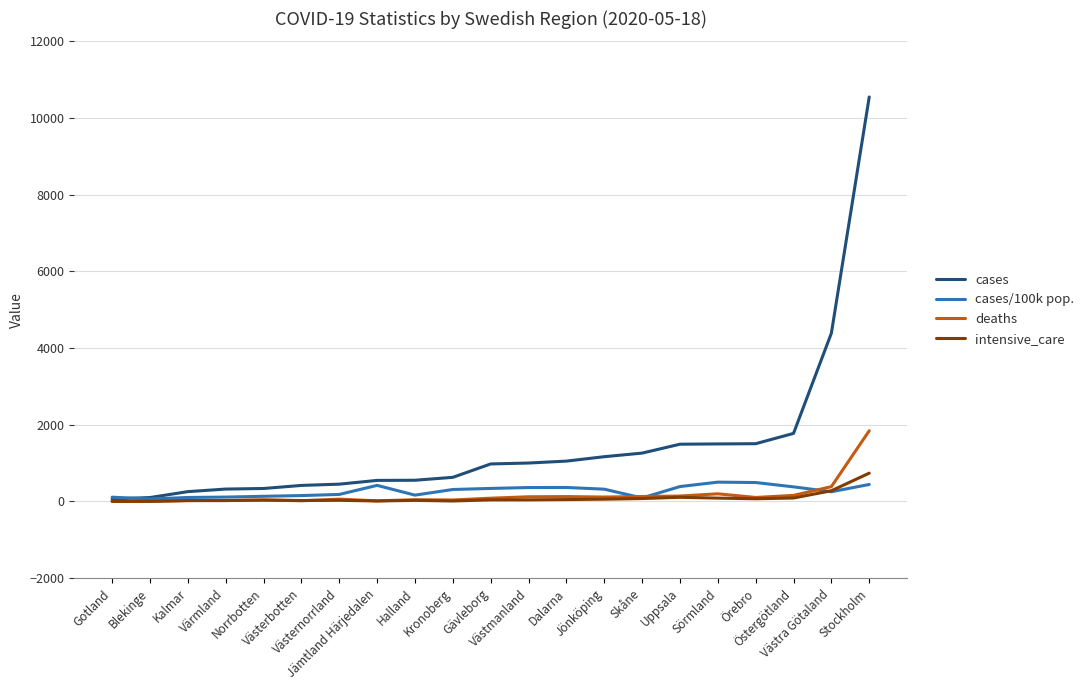

At which label is cases closest to 5308?

Västra Götaland